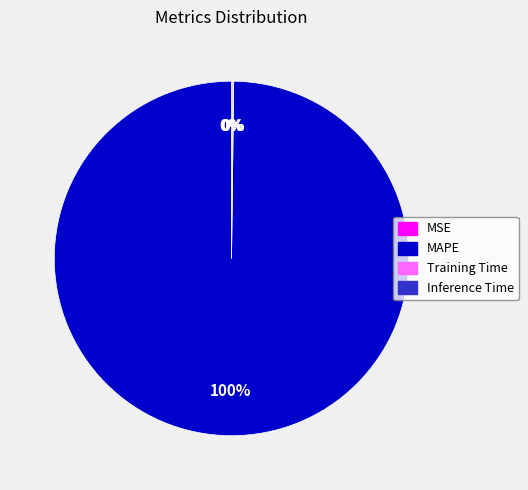

Does any single category account for the majority?

Yes